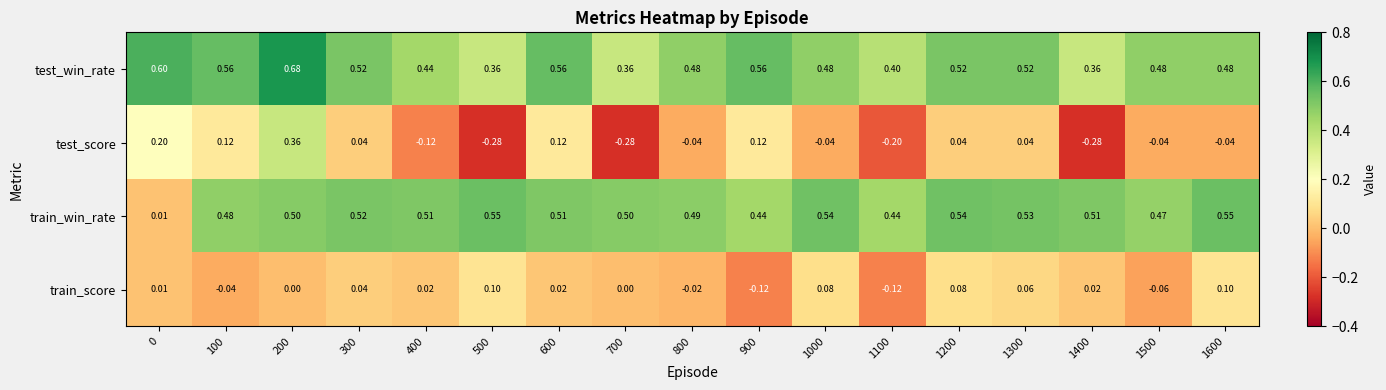

At which category does the chart reach its peak across all series?

200